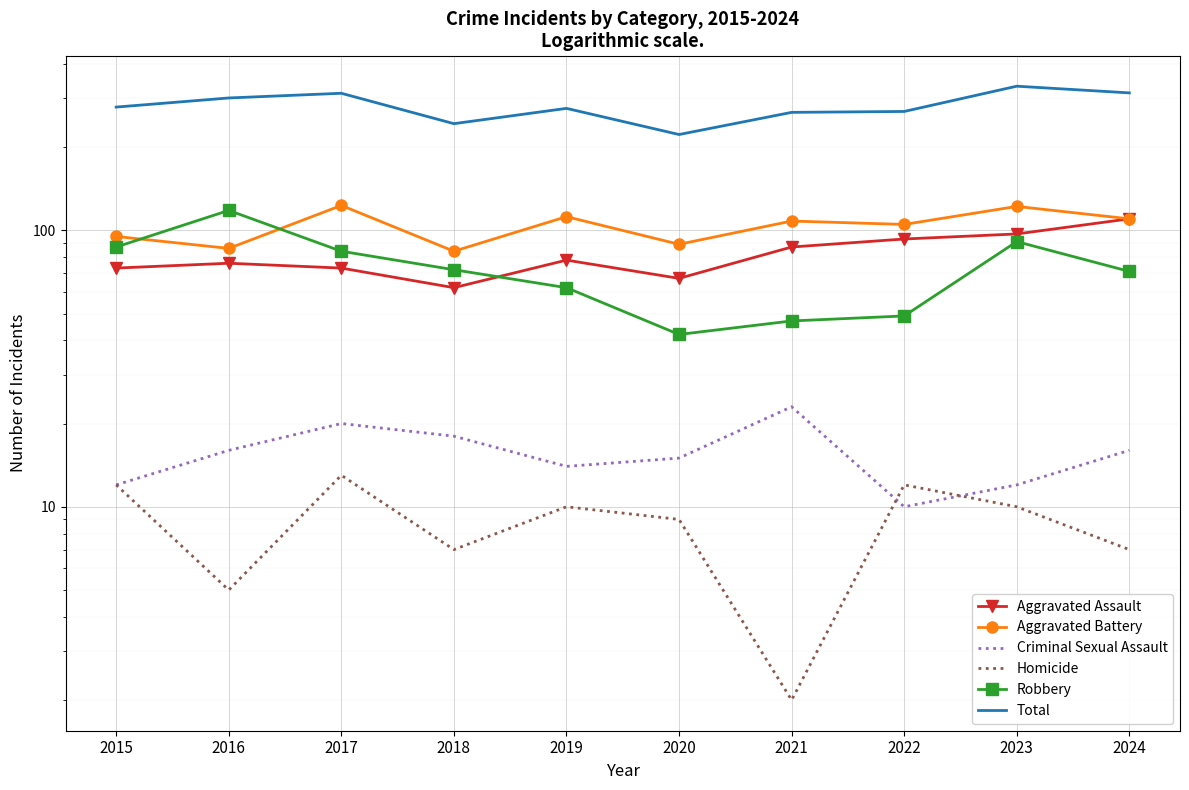

Where do Aggravated Assault and Robbery first cross each other?

2018 and 2019